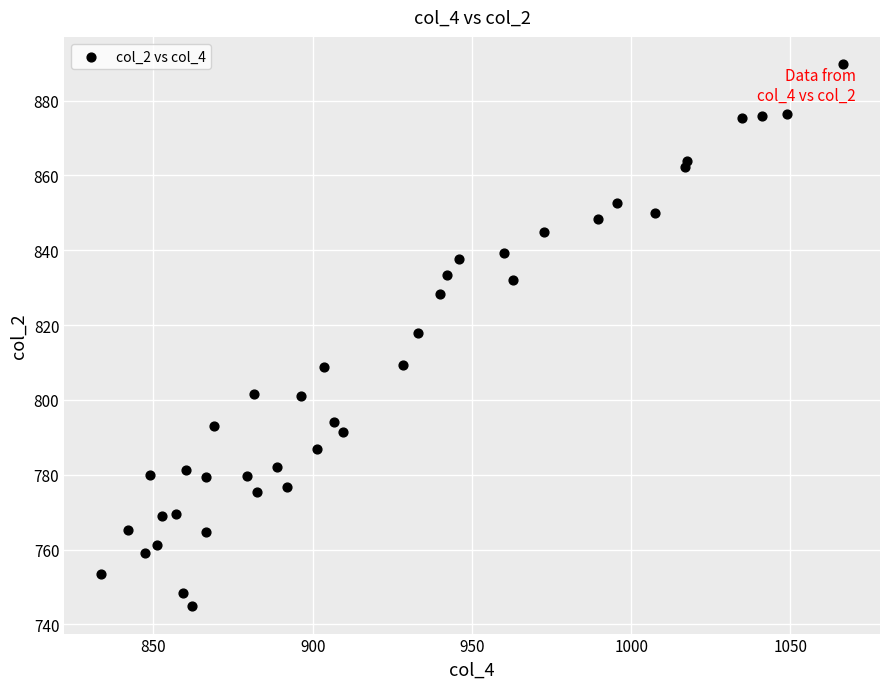

What is the range of Y values (max minus min)?

145.0